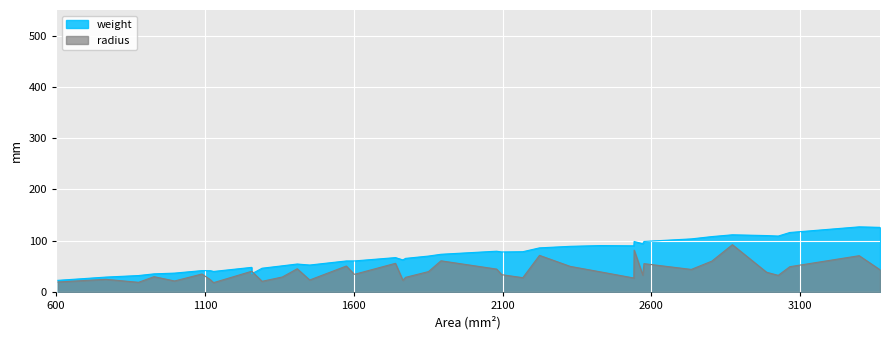

At how many categories does at least one series exceed 18?

40